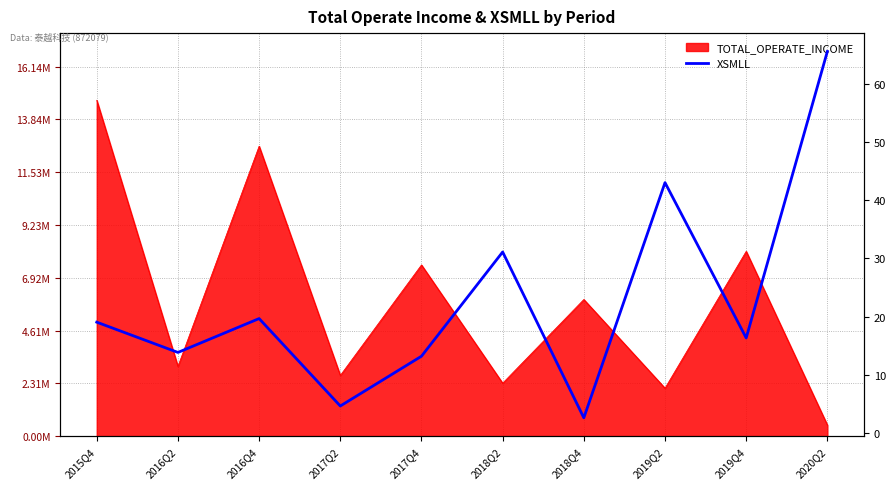

The value at 2016Q2 is 23.3. True or false?

False